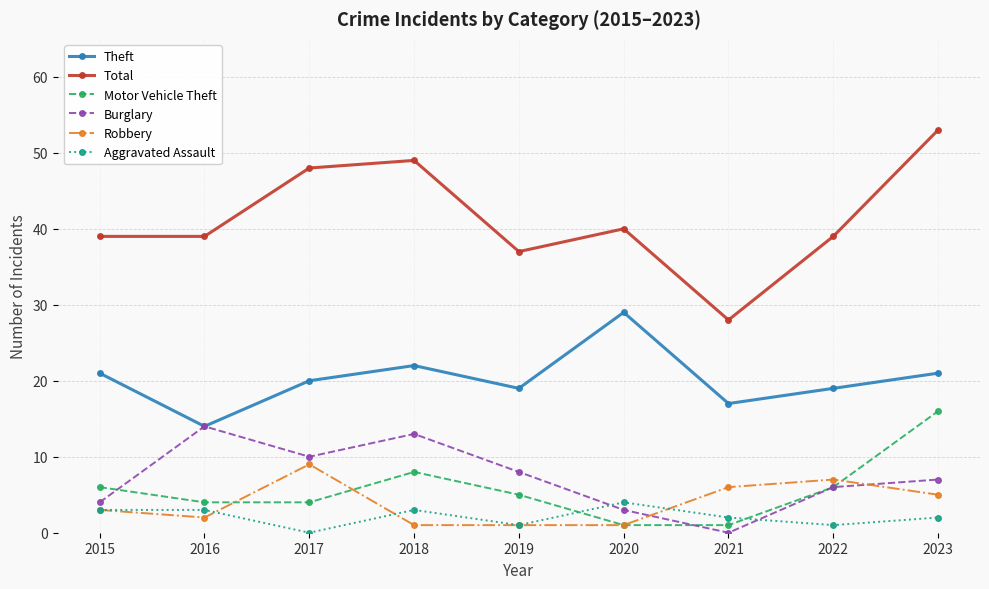

What is the highest value of the Motor Vehicle Theft series?

16